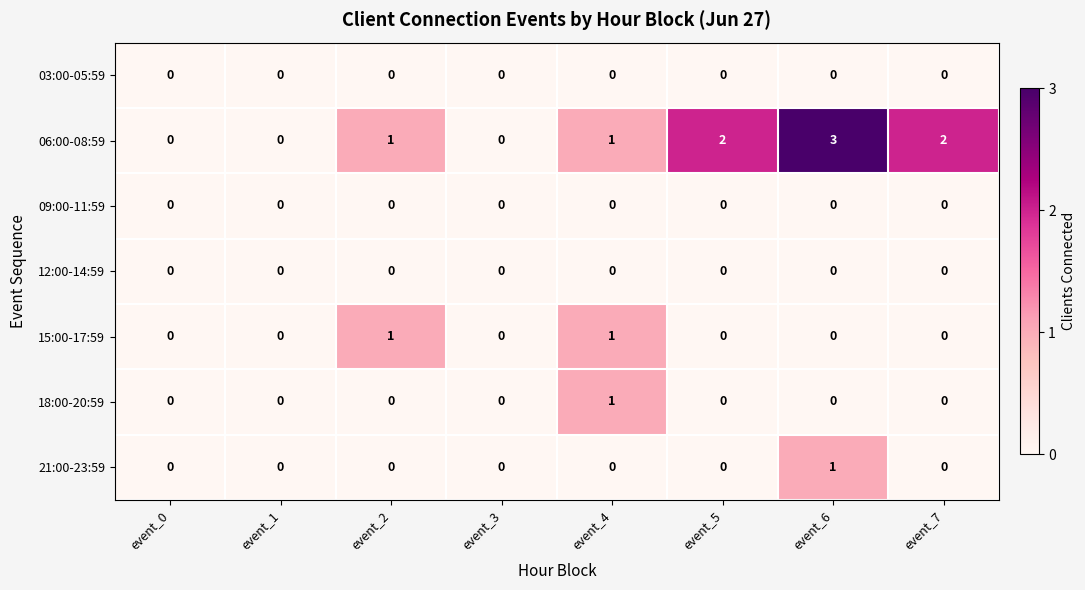

True or false: 12:00-14:59 has a value of 0 at event_5.

True